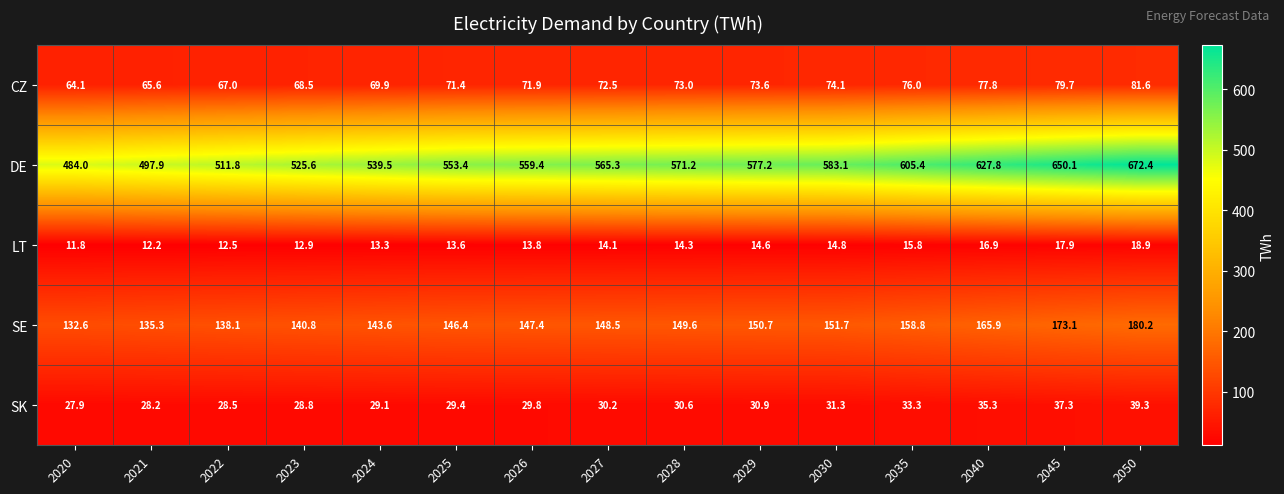

True or false: LT has a value of 14.1 at 2027.

True